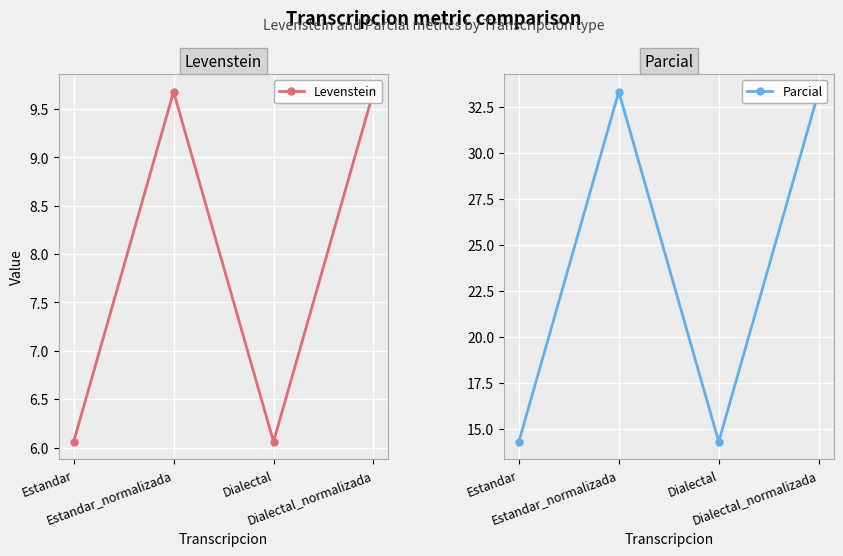

True or false: Parcial and Levenstein cross at least once.

False